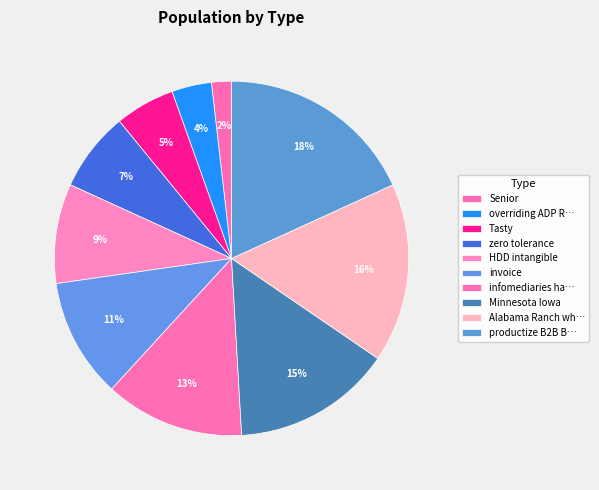

How many segments does this pie chart have?

10